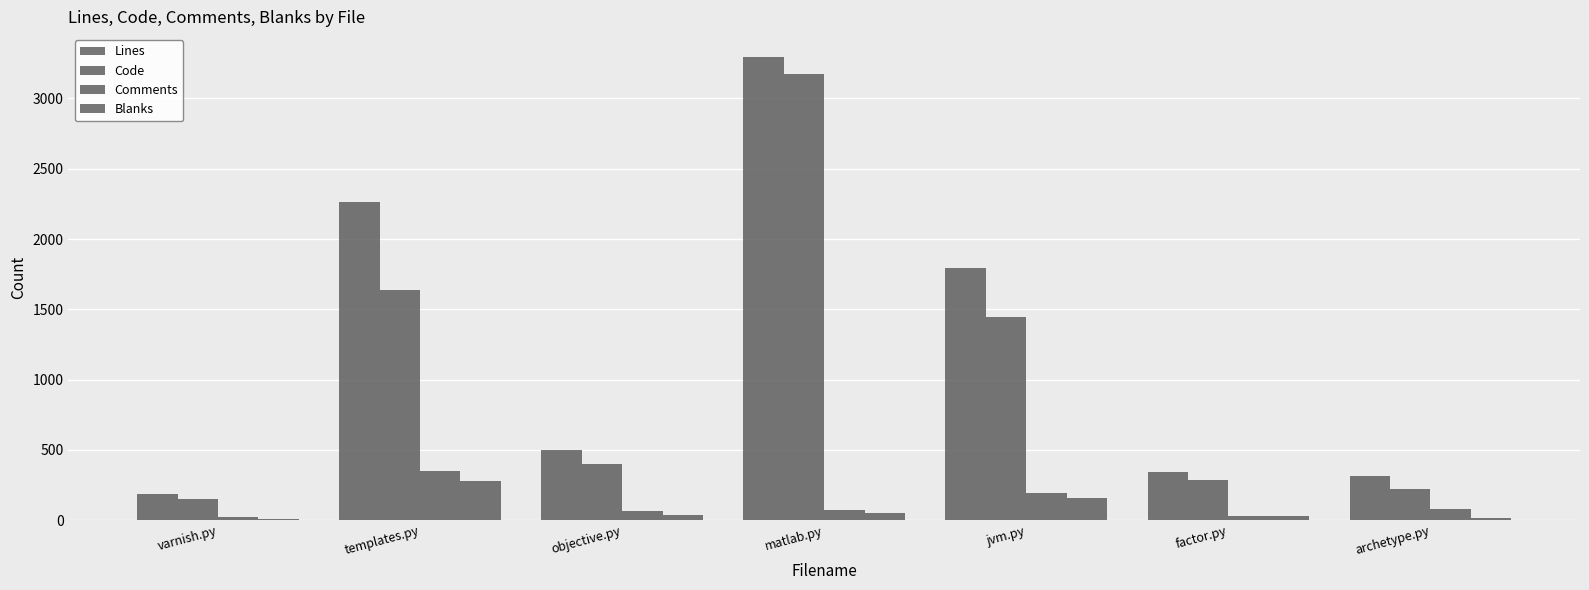

Count the number of data series in this chart.

4